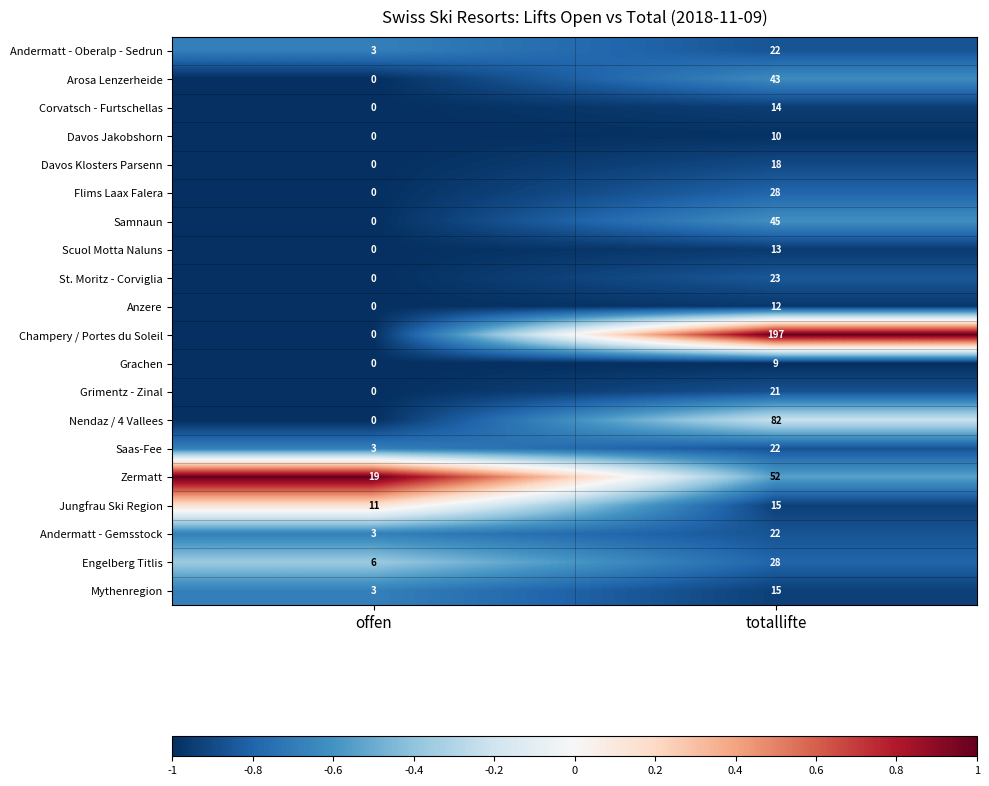

The Champery / Portes du Soleil series shows 197 at totallifte. True or false?

True